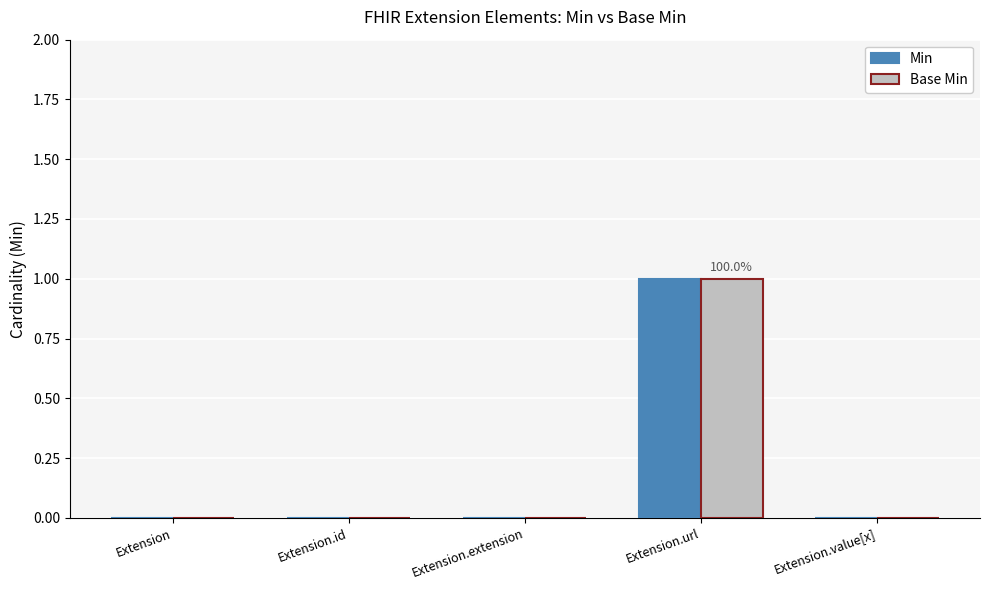

Reading left to right, transcribe all the data shown in this chart.

Min: 0	0	0	1	0
Base Min: 0	0	0	1	0